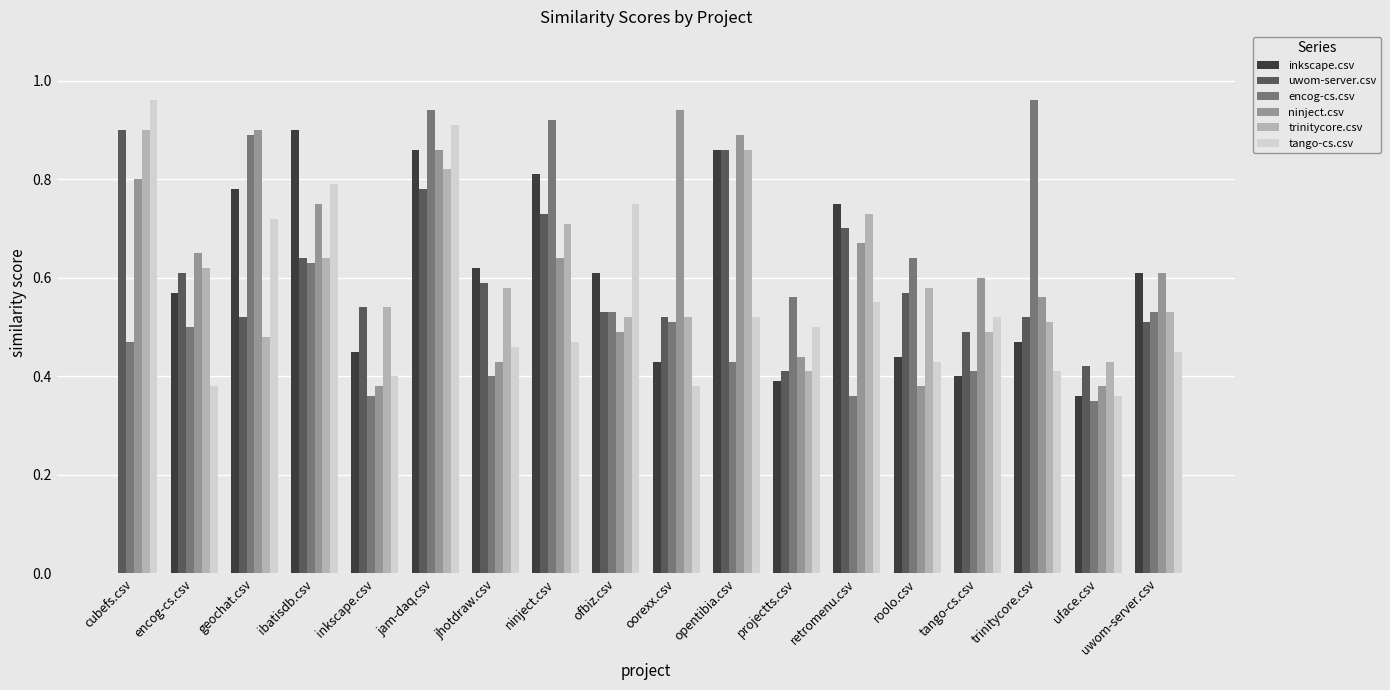

What is the total value across all series at inkscape.csv?

2.7